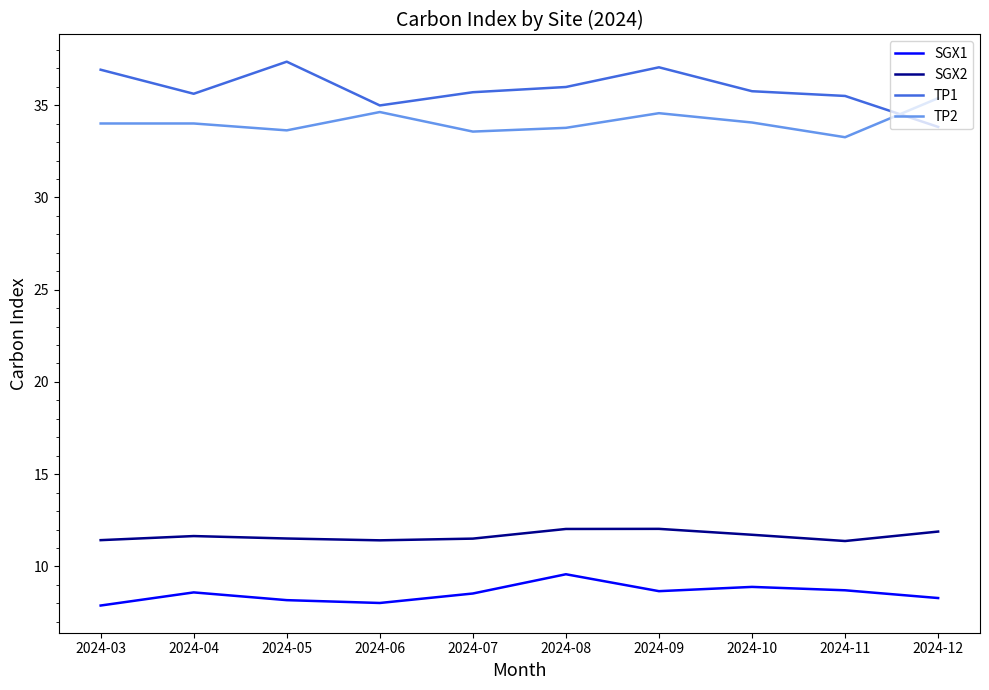

What is the difference between the SGX1 values at 2024-08 and 2024-10?

0.7